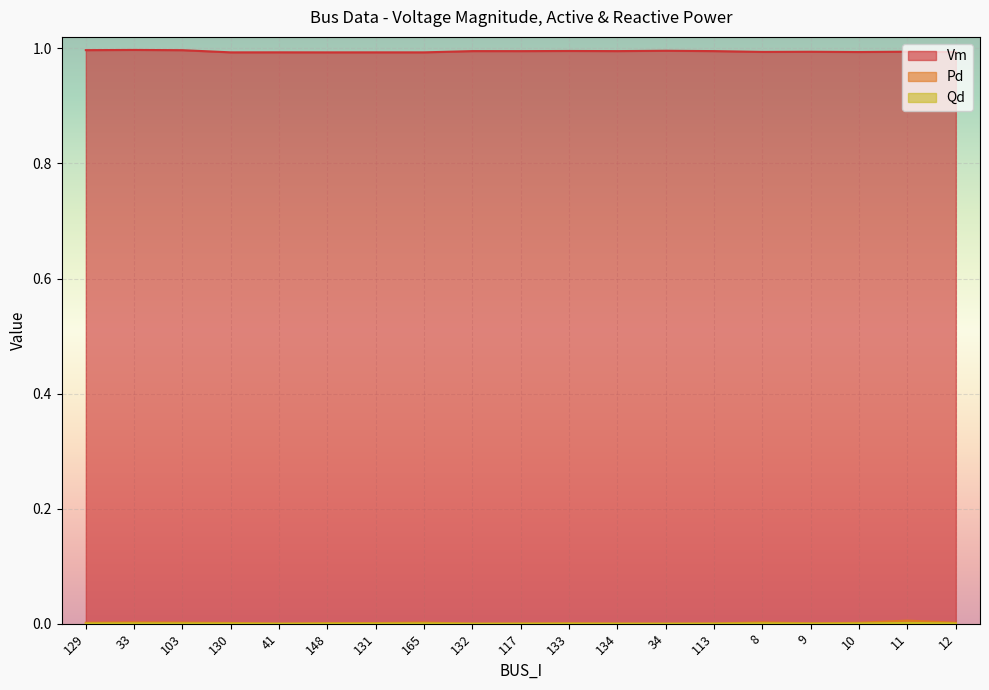

At which label does Vm reach its peak?

33